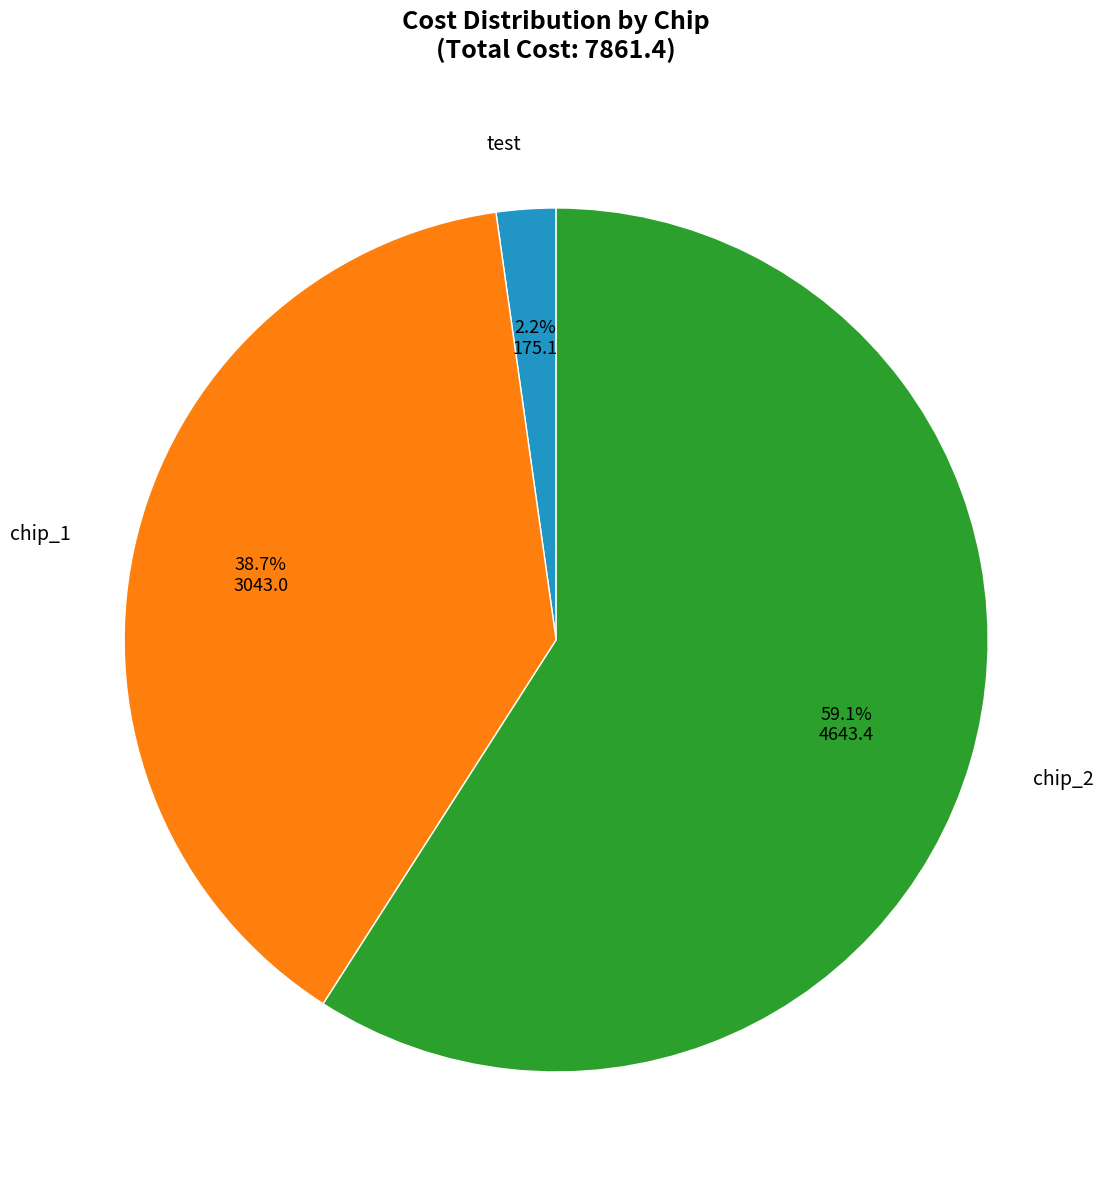

Which slice is the smallest?

test